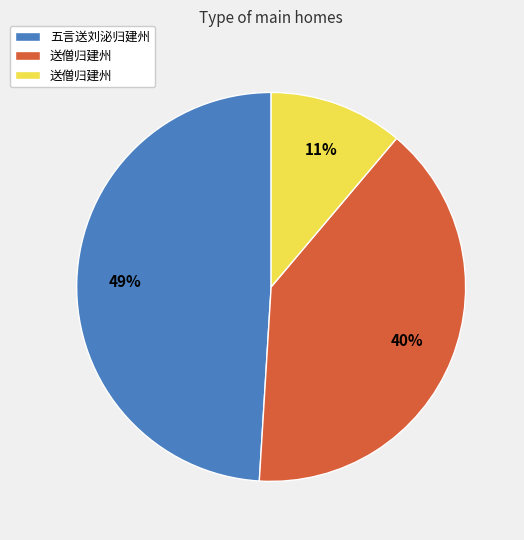

To the nearest percent, what is the average slice percentage?

33%